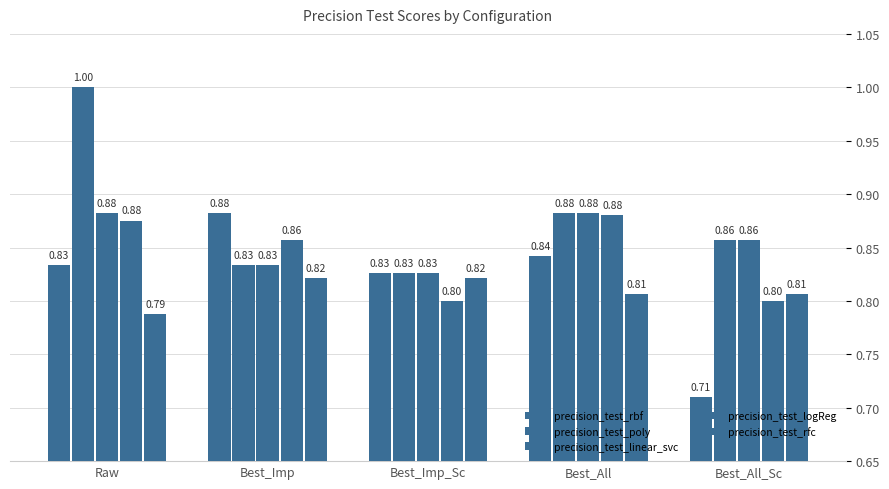

Which series has the widest spread of values?

precision_test_poly